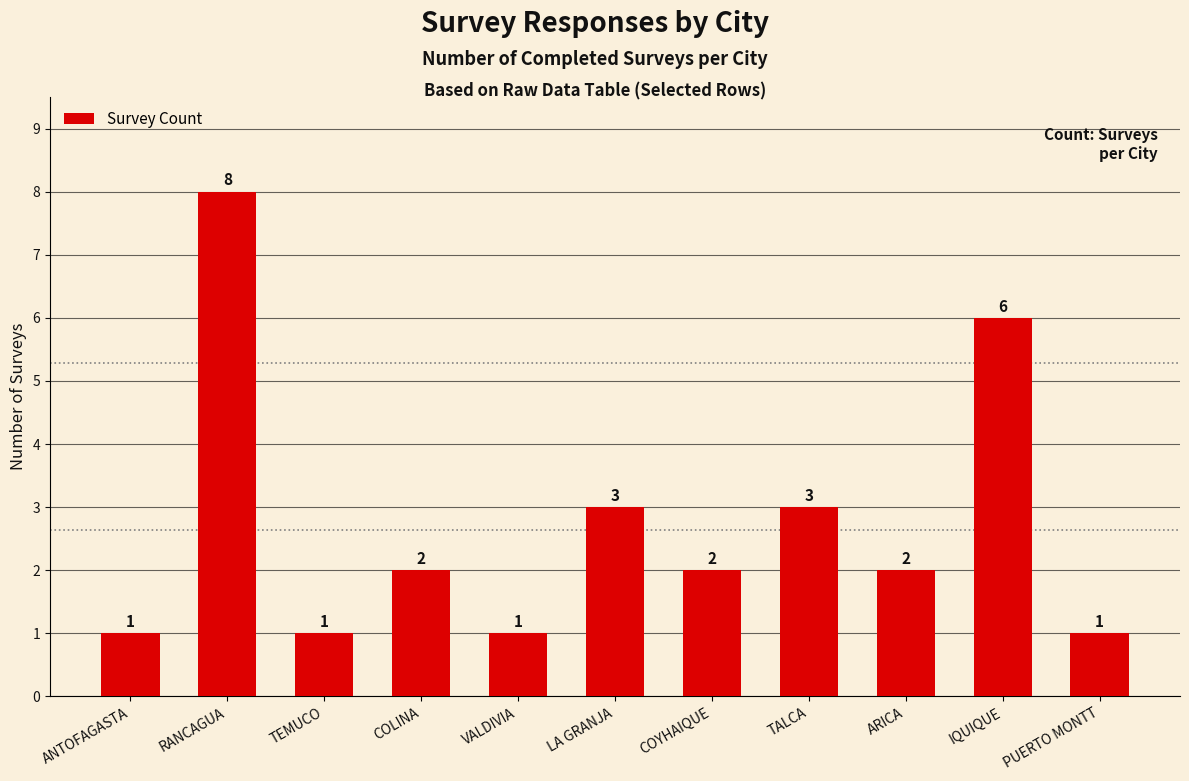

What is the ratio of the value at ANTOFAGASTA to the value at VALDIVIA?

1.0